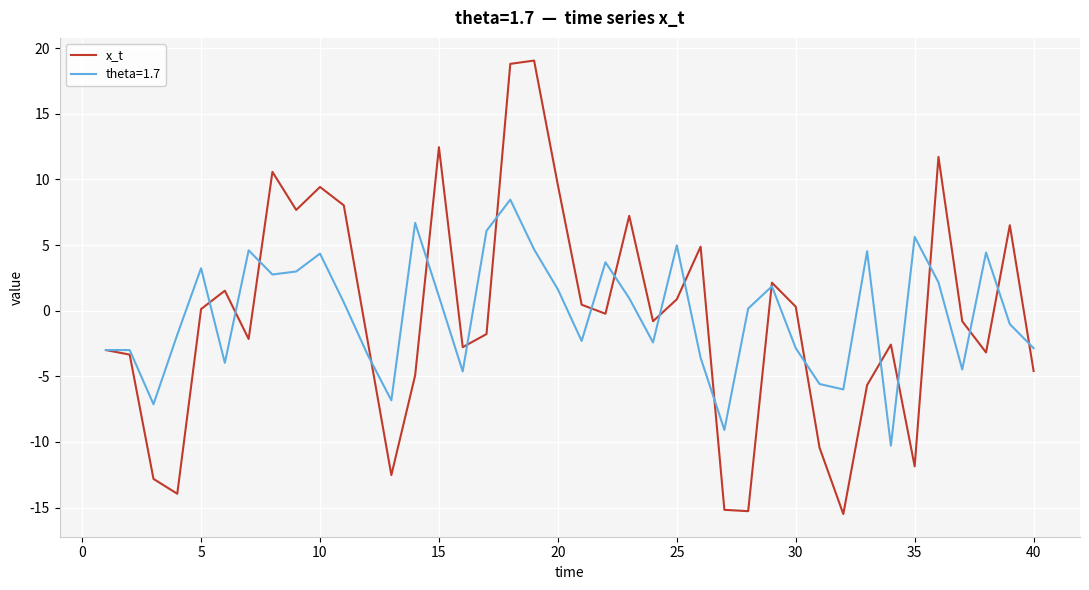

Which series has the largest range (max minus min)?

x_t